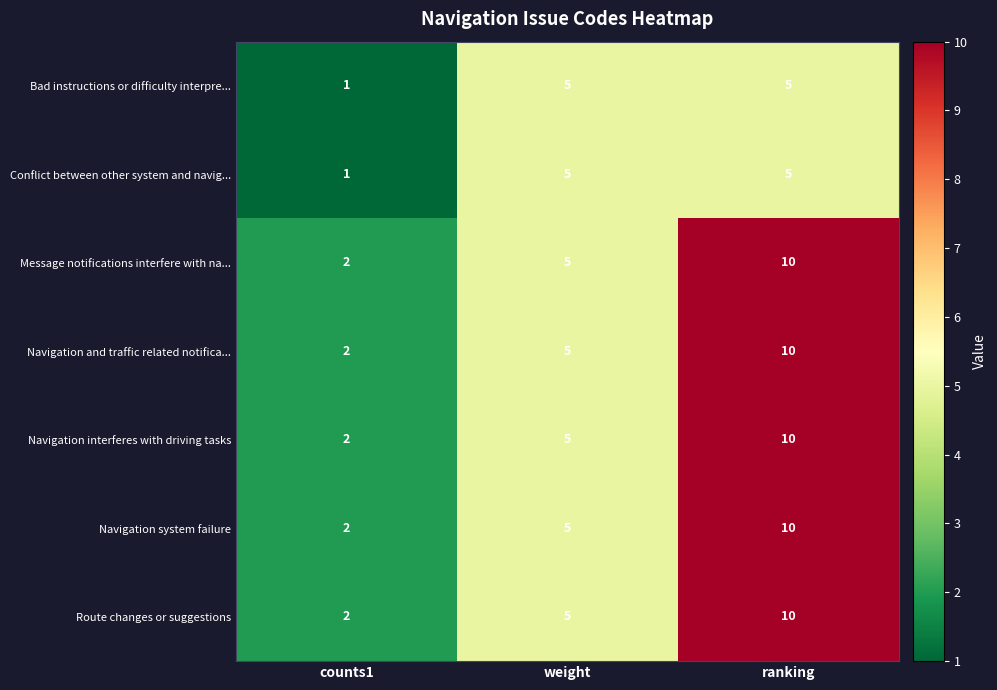

What is the spread (max minus min) of values at ranking?

5